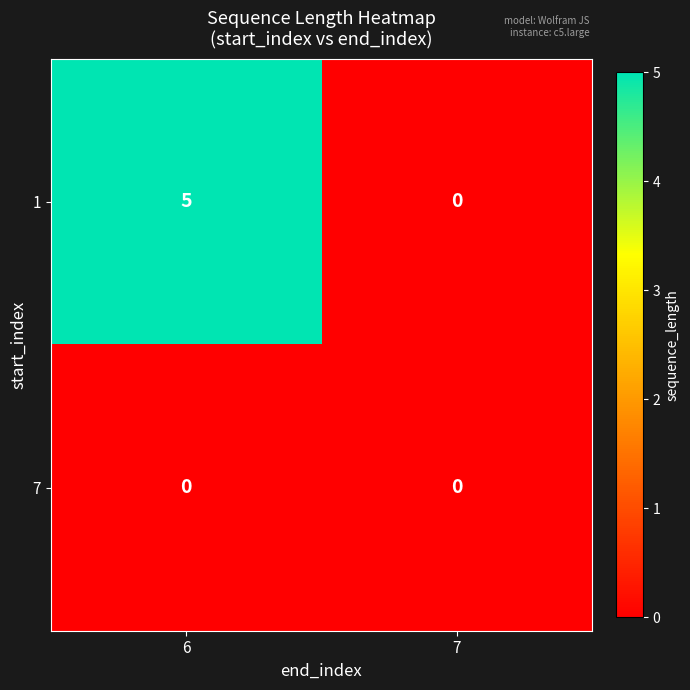

At 6, list the series in order from largest to smallest.

1, 7